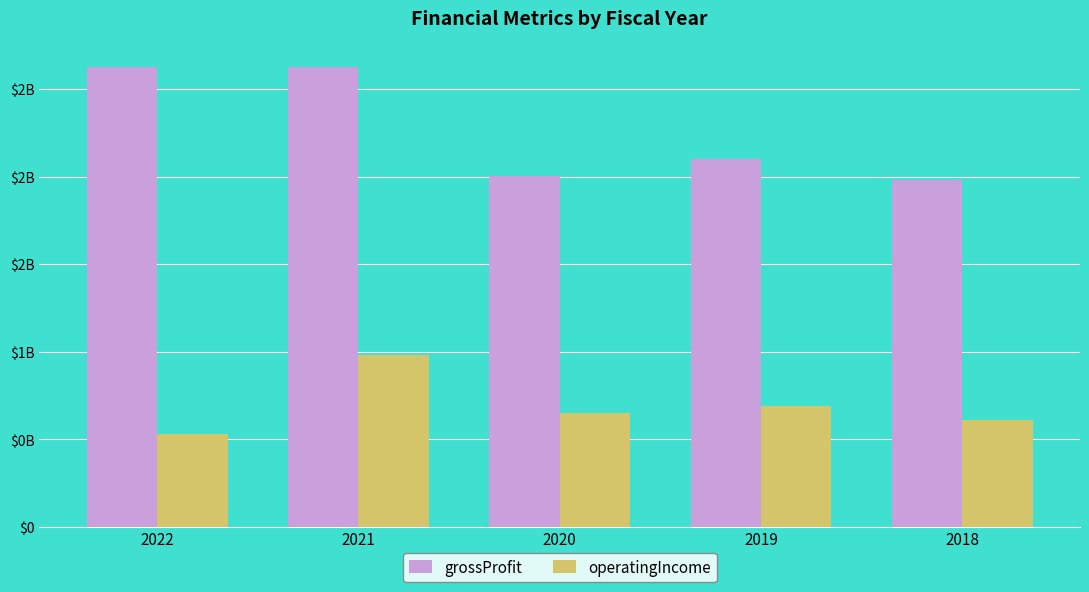

At which category is the sum across all series the highest?

2021